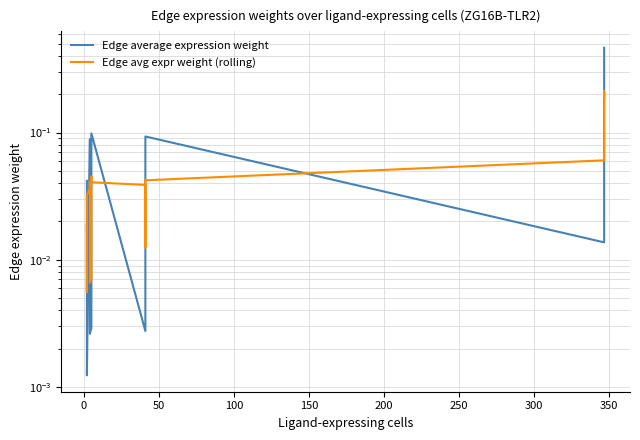

What is the sum of all Edge avg expr weight (rolling) values?

0.9